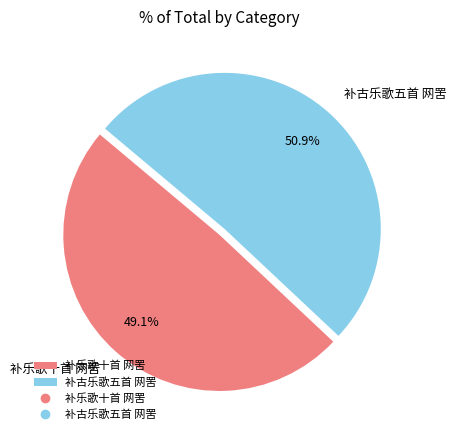

What is the largest slice in the pie chart?

补古乐歌五首 网罟